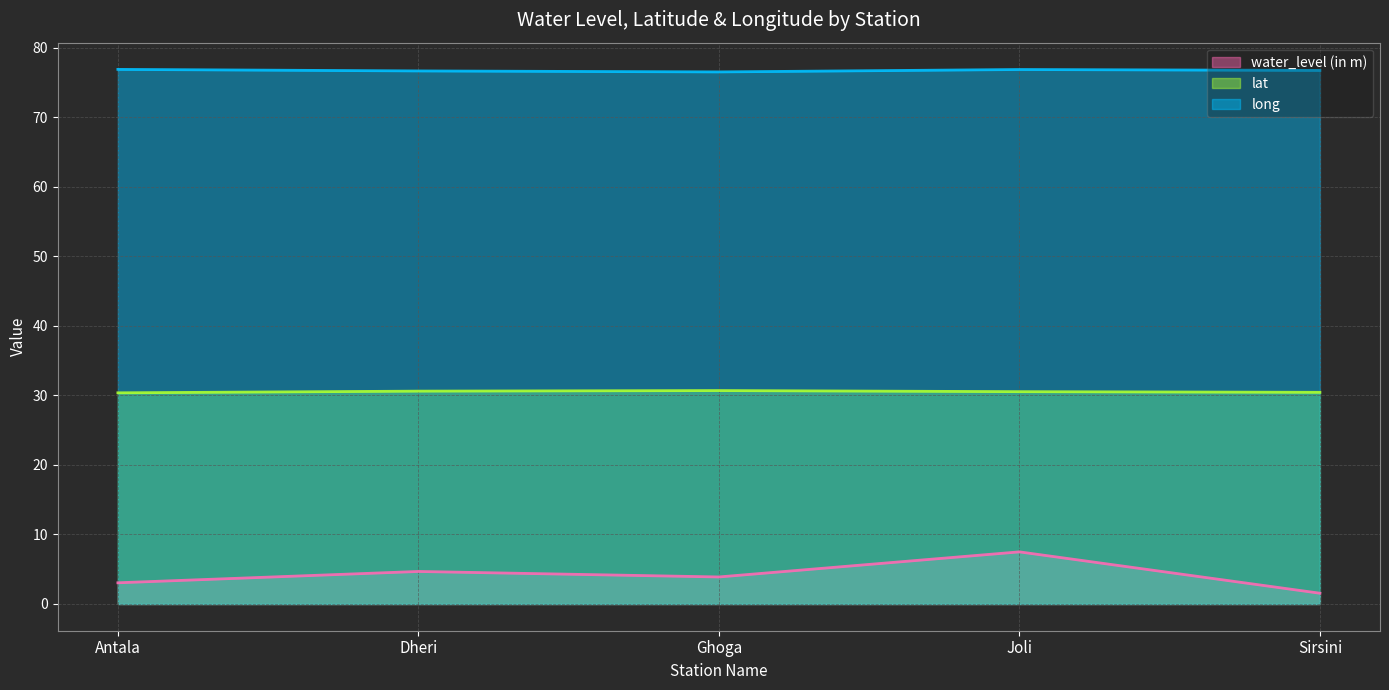

What is the minimum value shown in the chart?

1.6